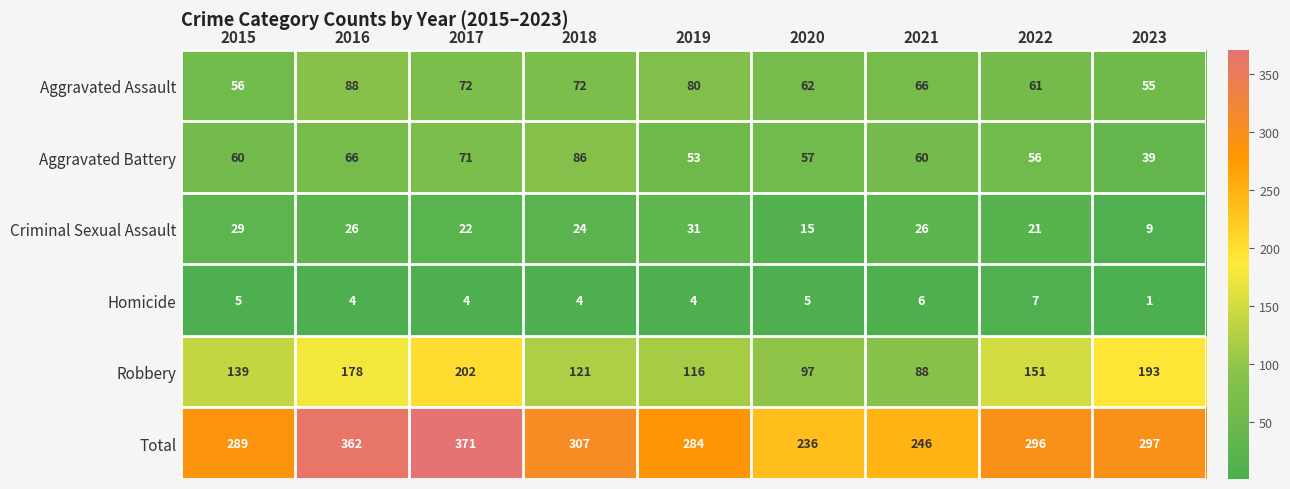

True or false: Total has a value of 403 at 2018.

False